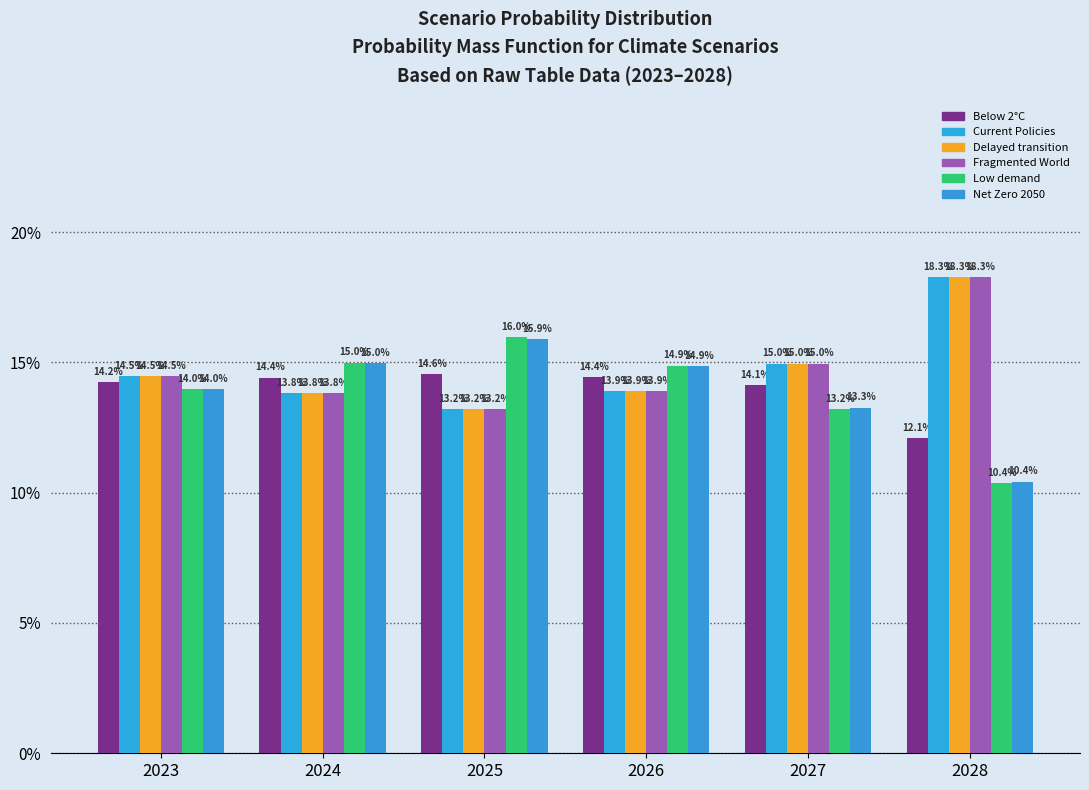

What is the sum of the Below 2°C values at 2028 and 2024?

0.3